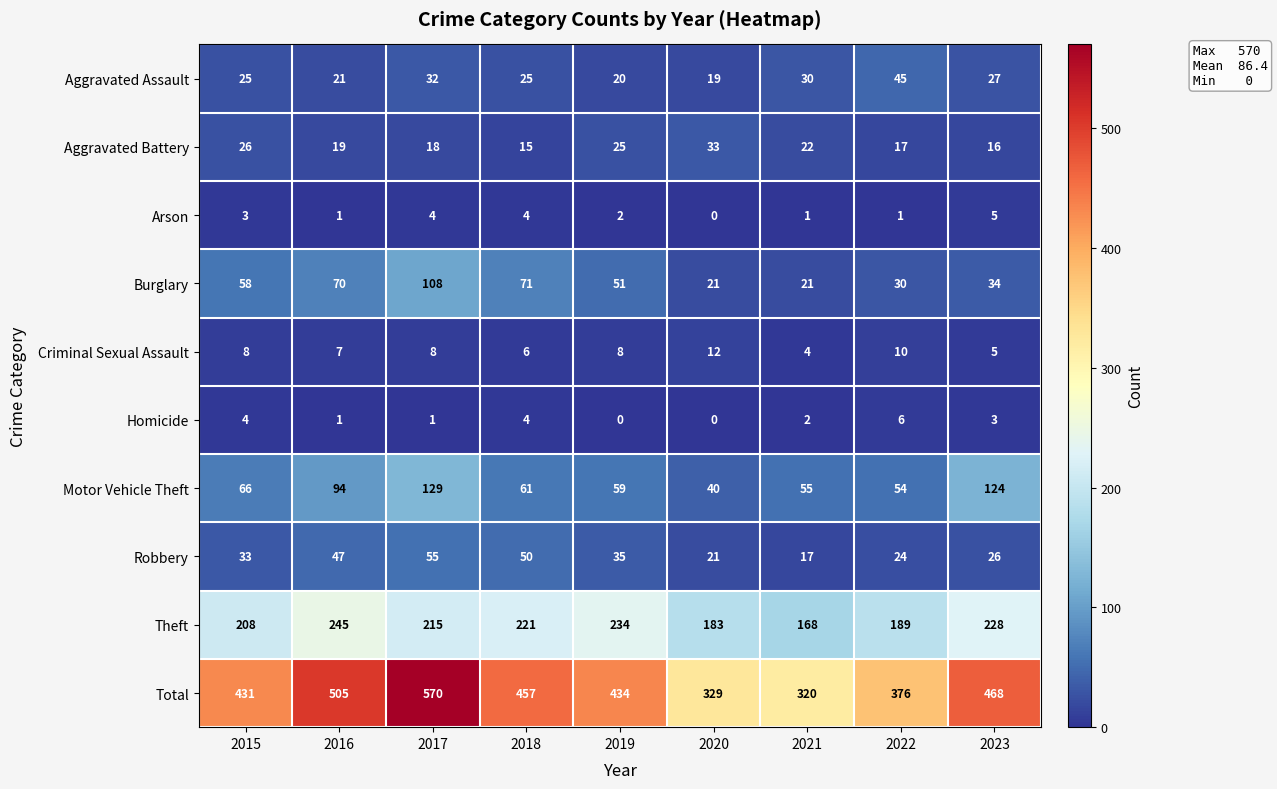

List the labels in order of Motor Vehicle Theft value, smallest first.

2020, 2022, 2021, 2019, 2018, 2015, 2016, 2023, 2017